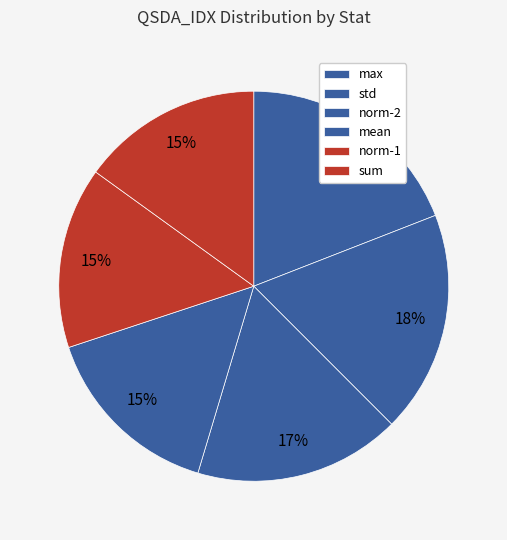

Which has a higher value, norm-2 or std?

std